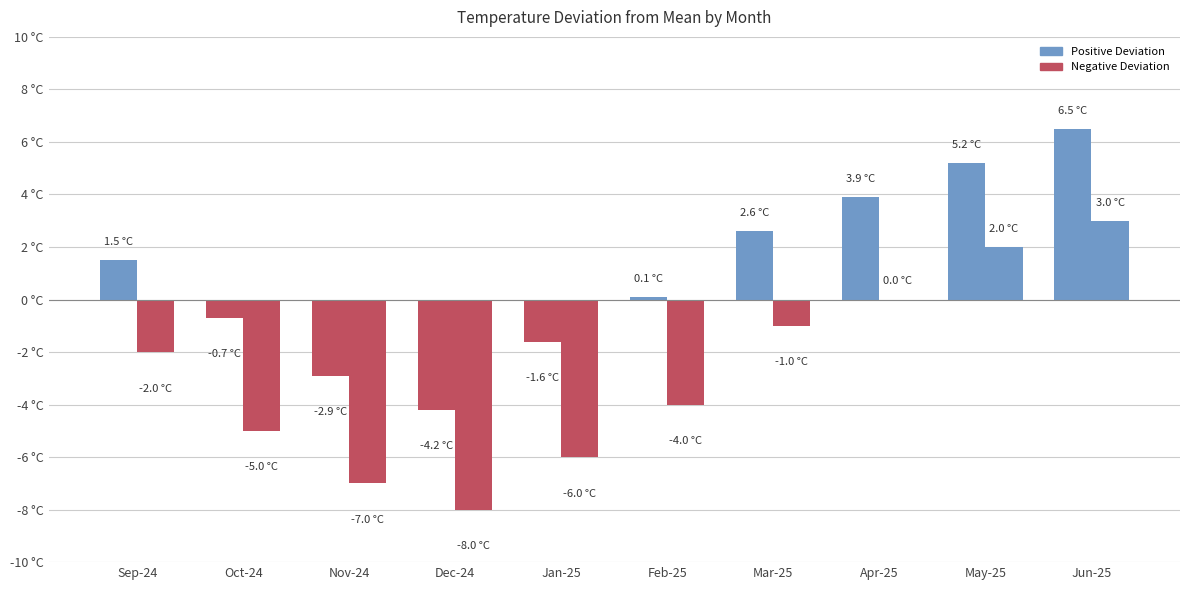

Does the chart contain stacked bars?

No